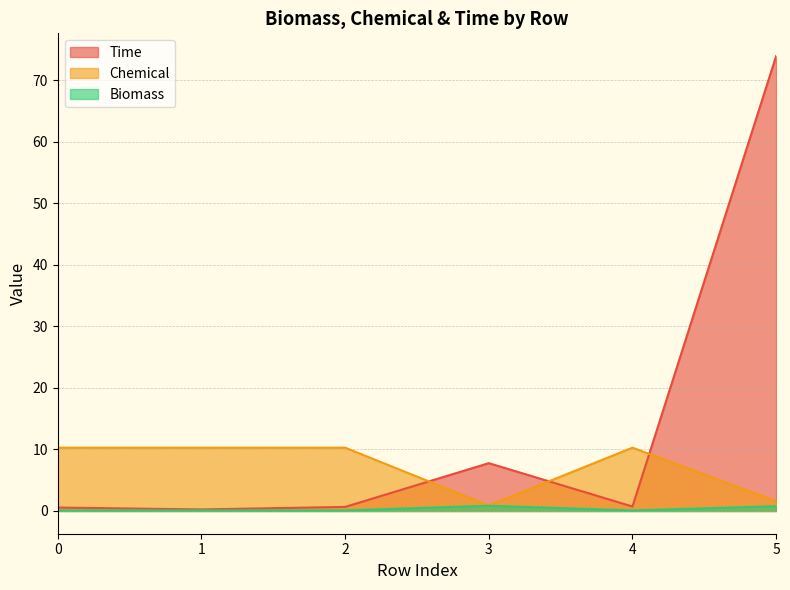

Does the chart display data point markers on the line(s)?

No